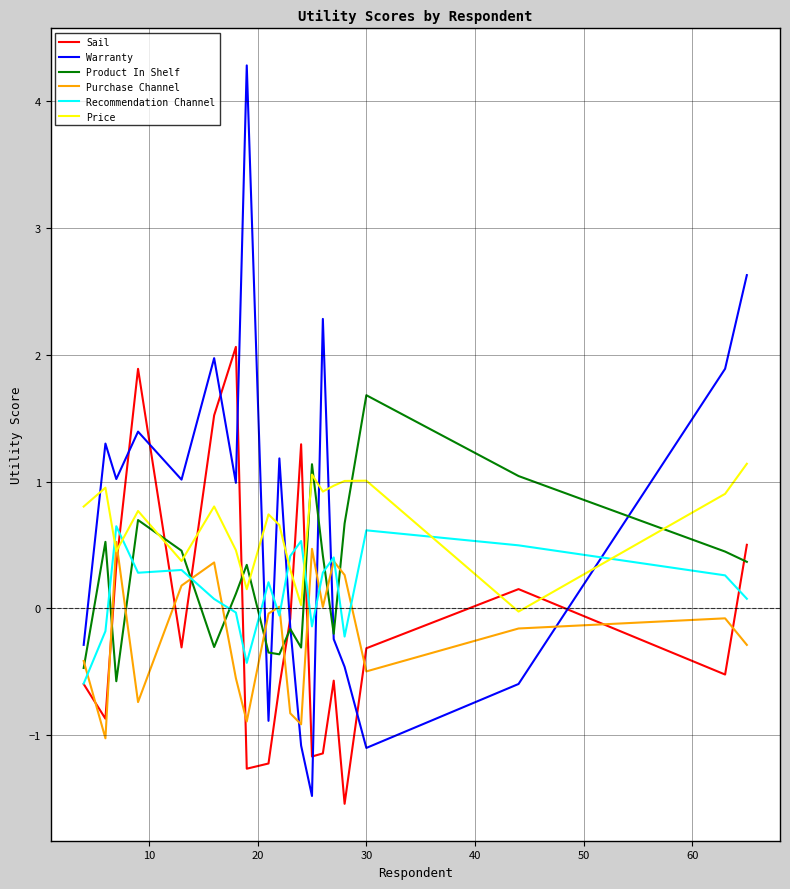

Which series has the widest spread of values?

Warranty